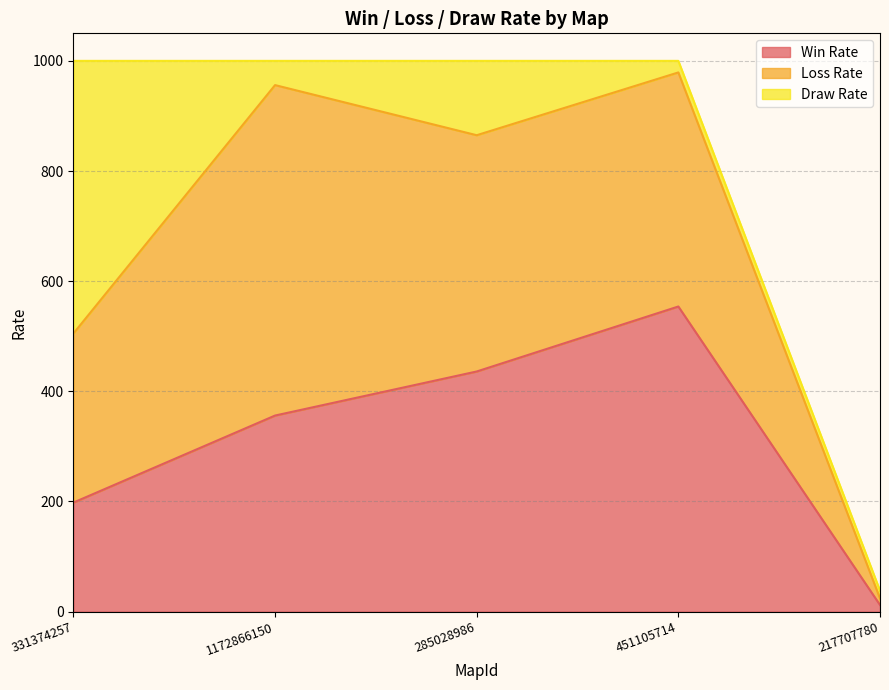

Between which two adjacent categories do Loss Rate and Win Rate first intersect?

1172866150 and 285028986